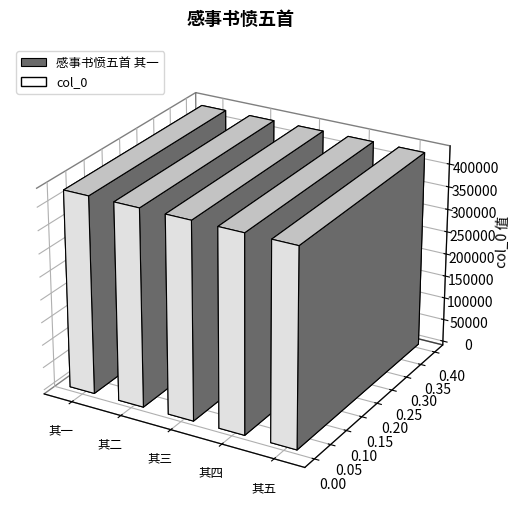

Read the value at 感事书愤五首 其三.

430876